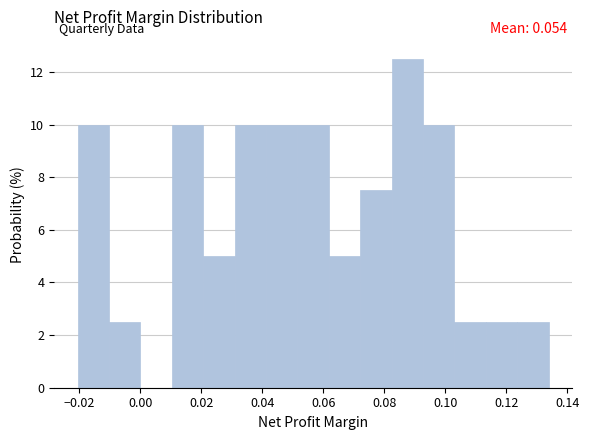

Over which range of the x-axis is the bar tallest?

0.082 to 0.092